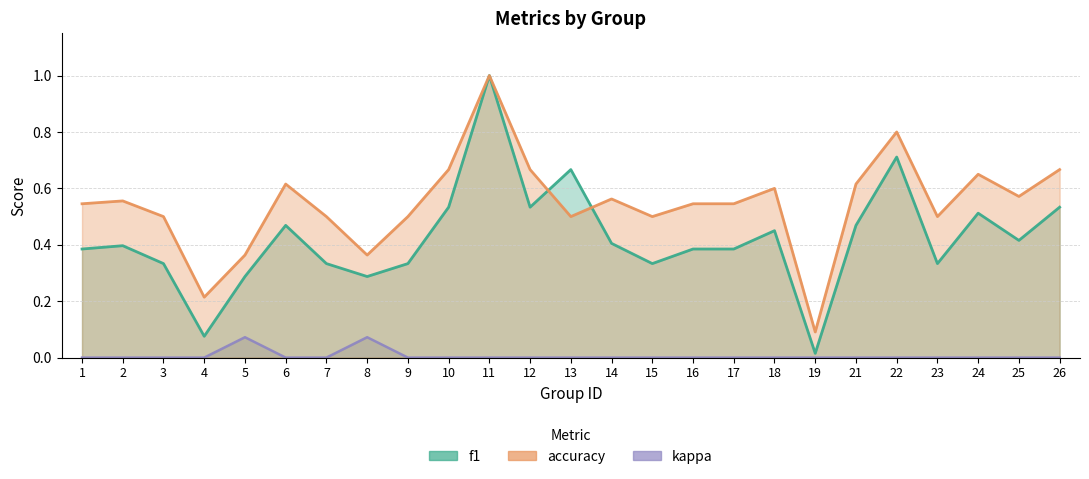

Which series has the largest total across all categories?

accuracy